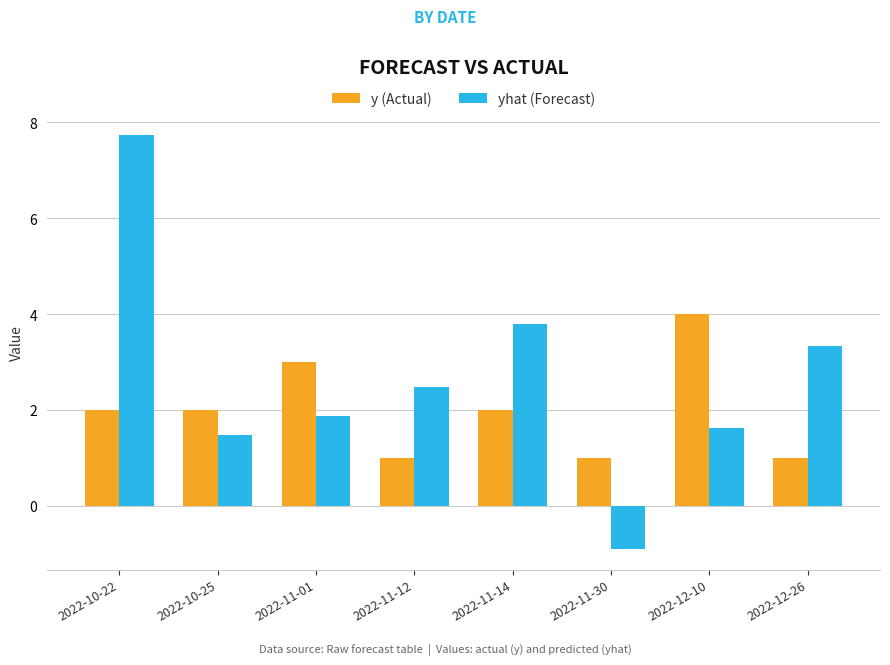

What are all the series names shown in the legend?

y (Actual), yhat (Forecast)